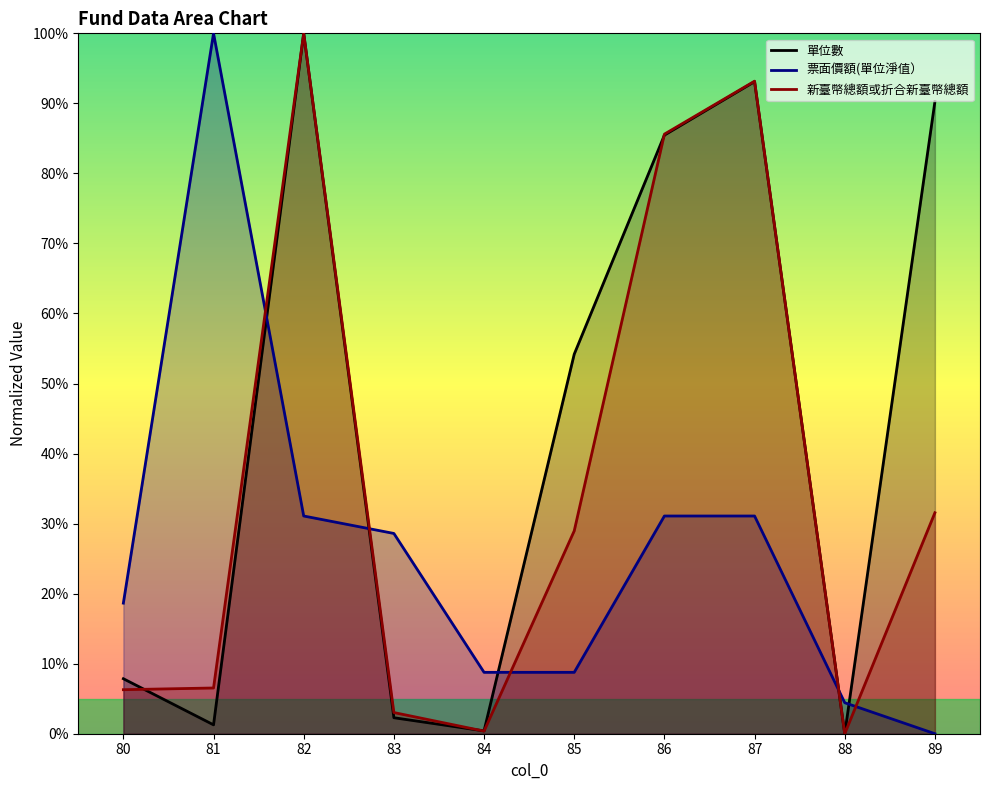

Where does the 單位數 series first go above 54?

82